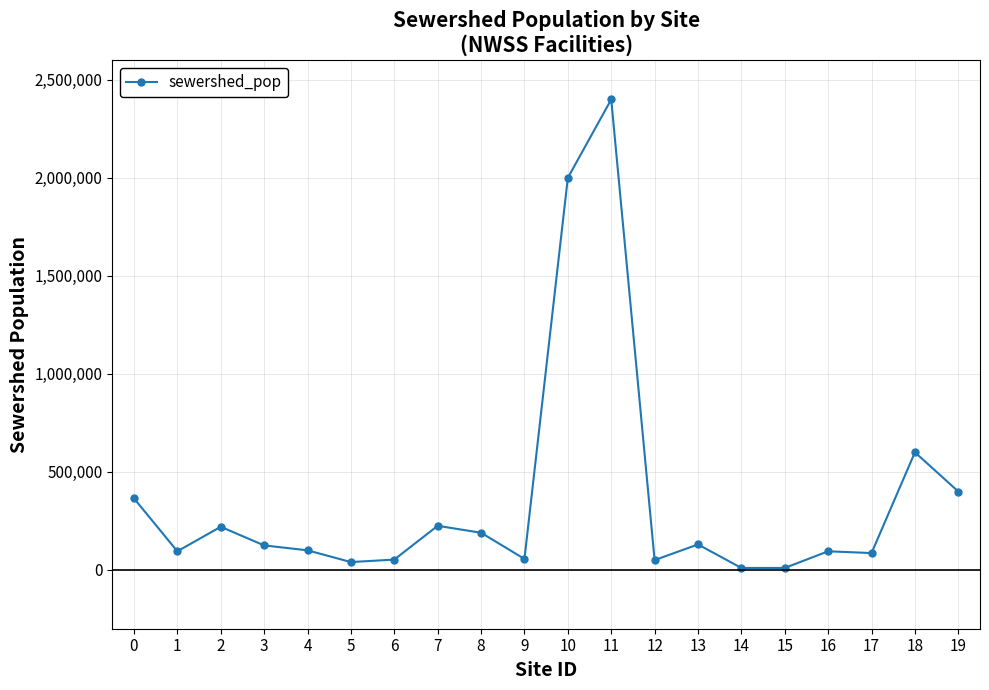

How many data points are less than 125000?

10